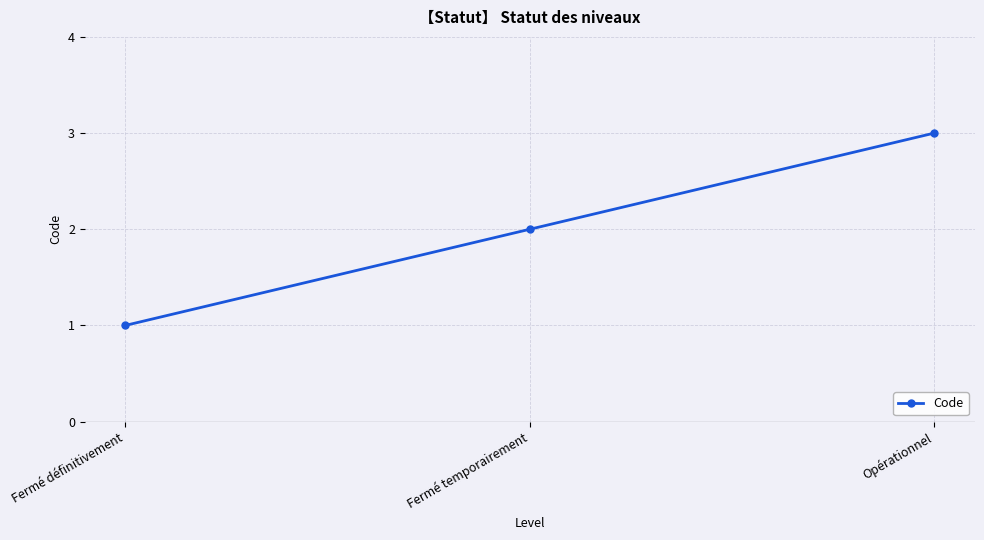

The chart shows a value of 1 at Fermé définitivement. True or false?

True